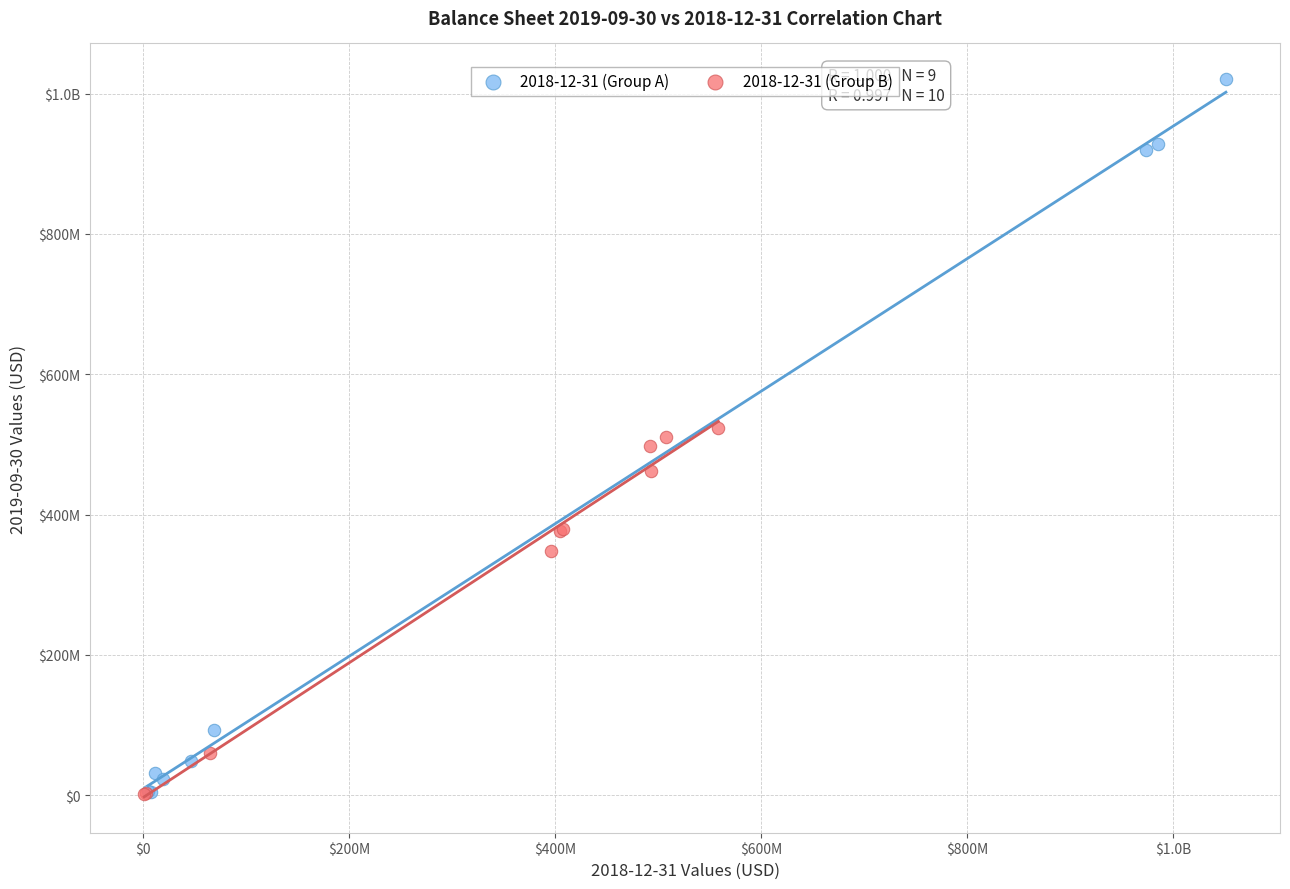

What are all the series names shown in the legend?

2018-12-31 (Group A), 2018-12-31 (Group B)